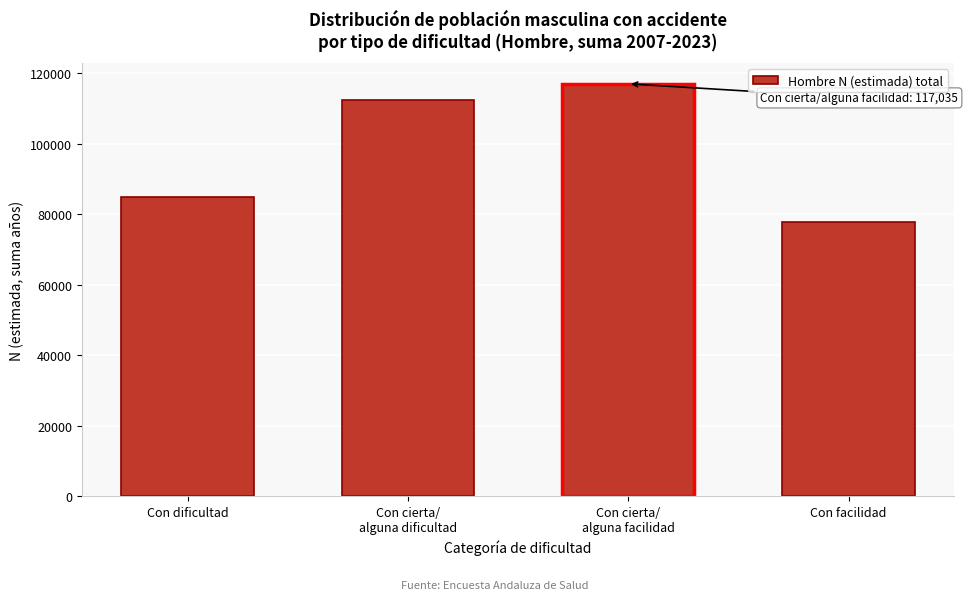

Reading left to right, extract all data points from this chart.

84834	112355	117035	77678